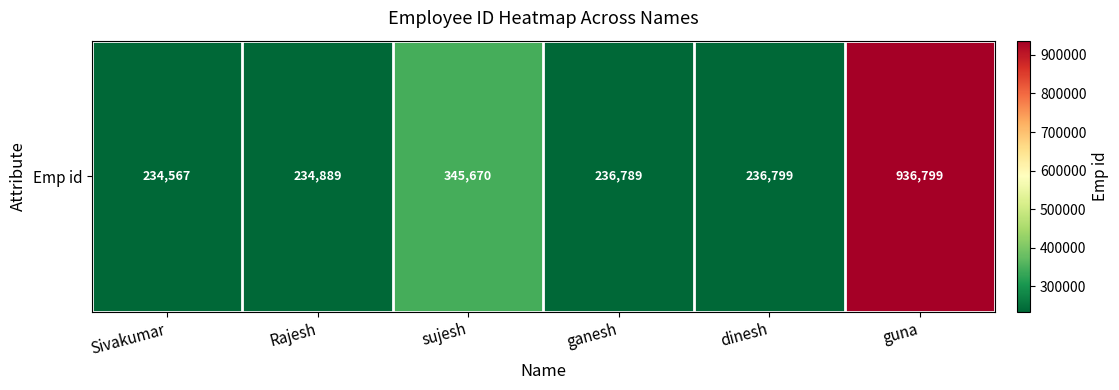

How many data points are less than 236799?

3